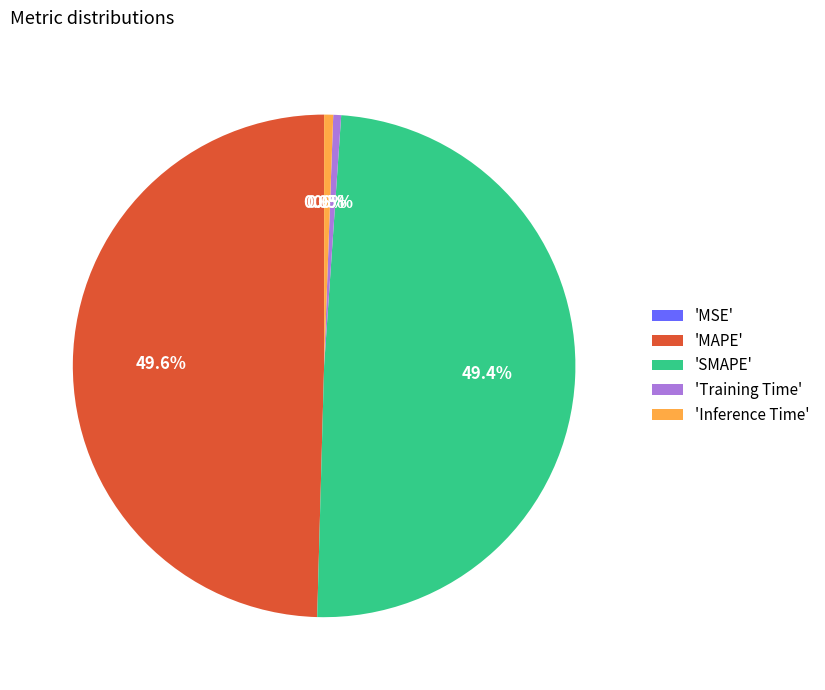

Between 'Inference Time' and 'SMAPE', which is larger?

'SMAPE'